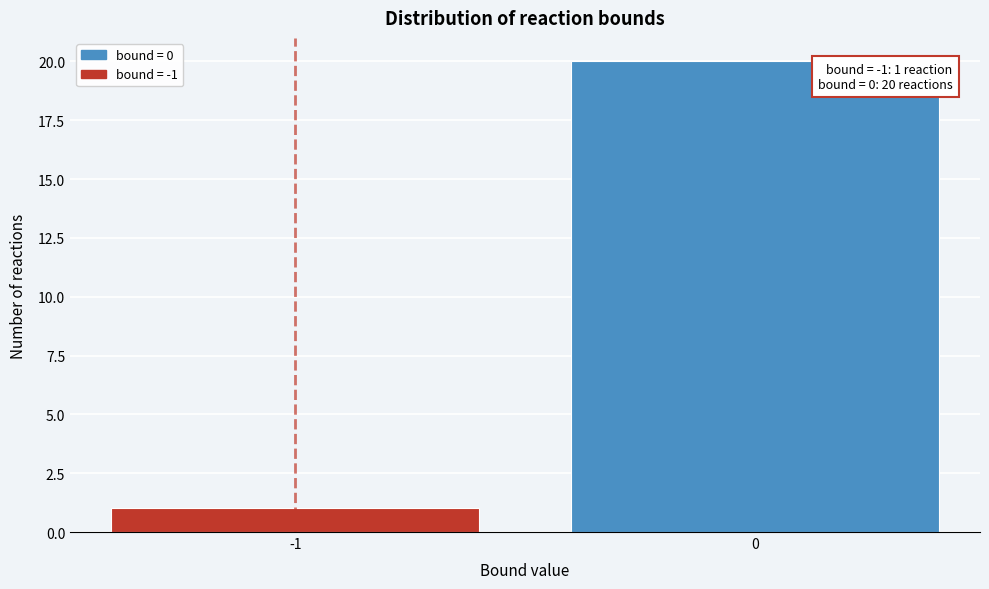

Reading left to right, transcribe all the data shown in this chart.

-1=1	0=20